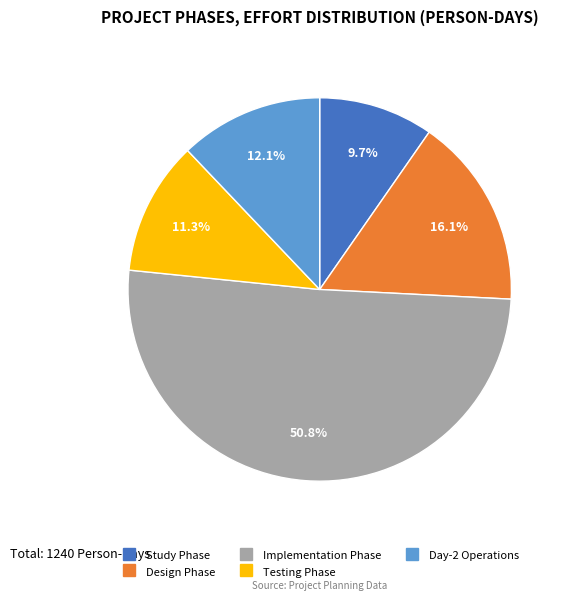

What percentage is the Implementation Phase slice, to the nearest percent?

51%